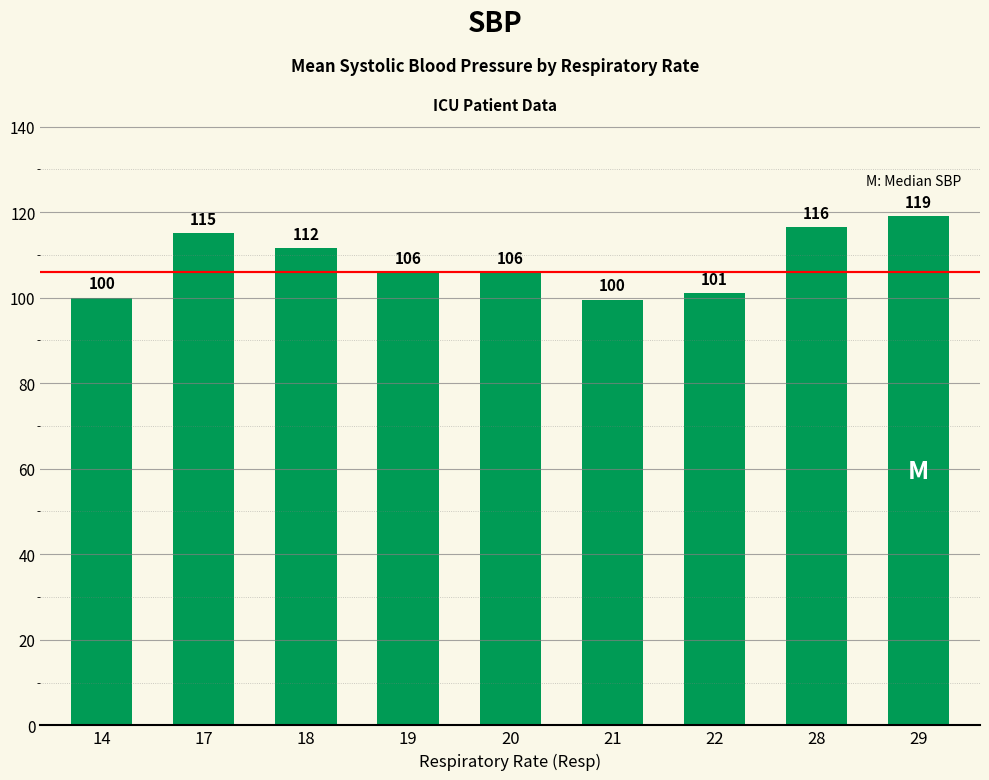

Which has a higher value, 19 or 14?

19